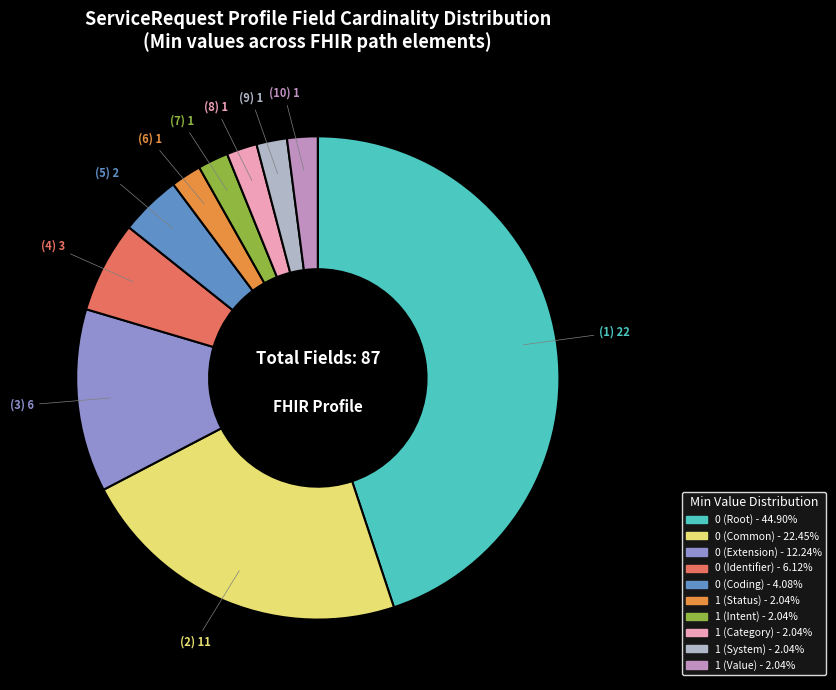

Between 0 (Extension) and 1 (Category), which is larger?

0 (Extension)